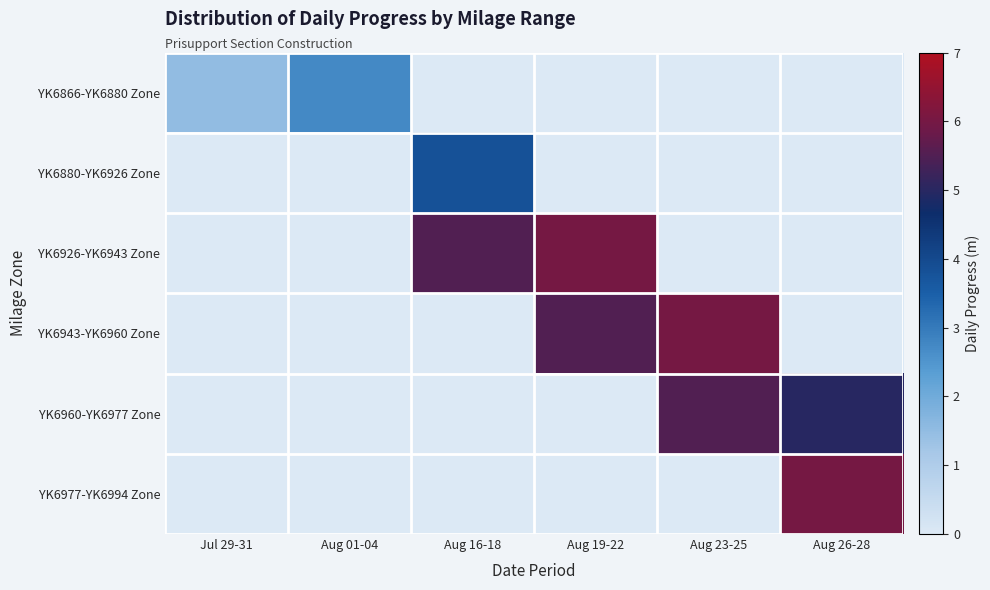

Reading left to right, what are all the values shown in this chart?

YK6866-YK6880 Zone: Jul 29-31=1.5	Aug 01-04=2.7	Aug 16-18=0.0	Aug 19-22=0.0	Aug 23-25=0.0	Aug 26-28=0.0
YK6880-YK6926 Zone: Jul 29-31=0.0	Aug 01-04=0.0	Aug 16-18=3.8	Aug 19-22=0.0	Aug 23-25=0.0	Aug 26-28=0.0
YK6926-YK6943 Zone: Jul 29-31=0.0	Aug 01-04=0.0	Aug 16-18=5.5	Aug 19-22=6.0	Aug 23-25=0.0	Aug 26-28=0.0
YK6943-YK6960 Zone: Jul 29-31=0.0	Aug 01-04=0.0	Aug 16-18=0.0	Aug 19-22=5.5	Aug 23-25=6.0	Aug 26-28=0.0
YK6960-YK6977 Zone: Jul 29-31=0.0	Aug 01-04=0.0	Aug 16-18=0.0	Aug 19-22=0.0	Aug 23-25=5.5	Aug 26-28=5.0
YK6977-YK6994 Zone: Jul 29-31=0.0	Aug 01-04=0.0	Aug 16-18=0.0	Aug 19-22=0.0	Aug 23-25=0.0	Aug 26-28=6.0